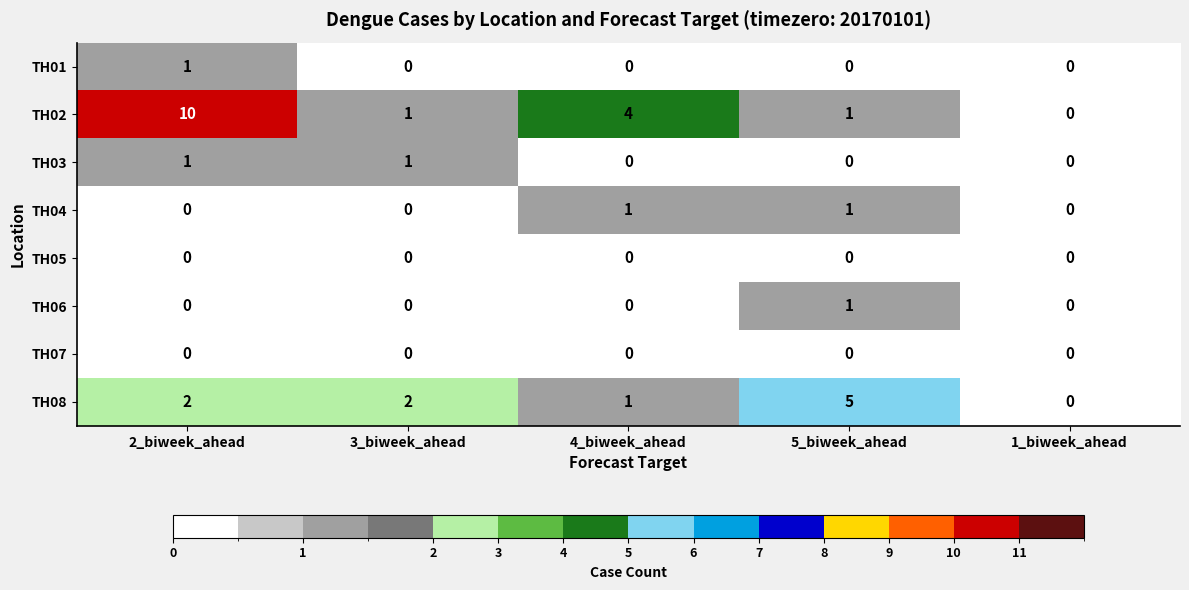

Is it true that TH02 equals 0 at 5_biweek_ahead?

False